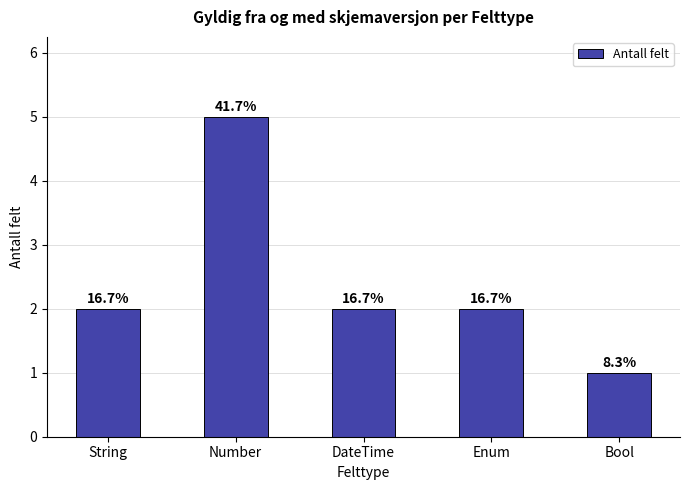

What is the label of the 2nd bar from the right?

Enum